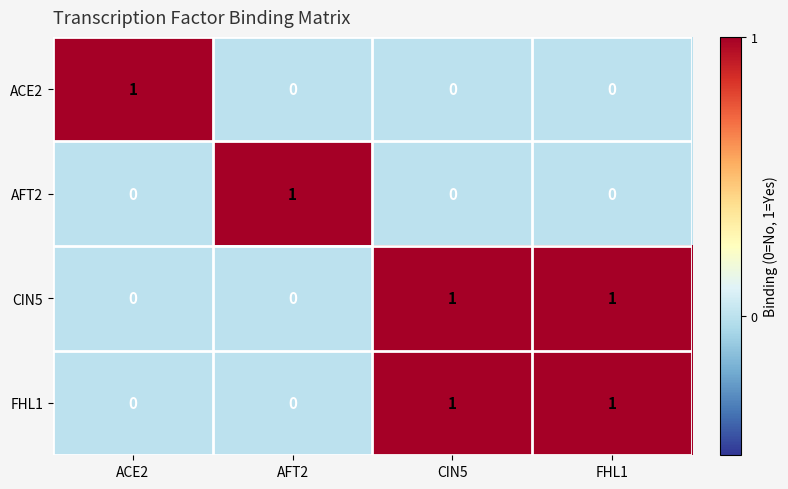

True or false: FHL1 has a value of 1 at FHL1.

True